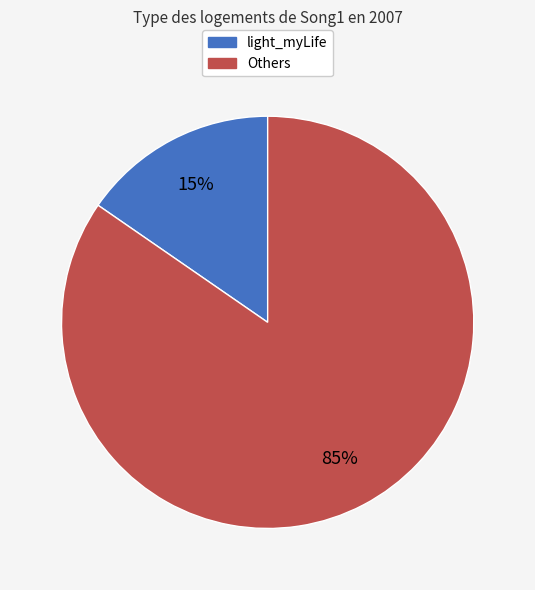

How many slices are in this pie chart?

2